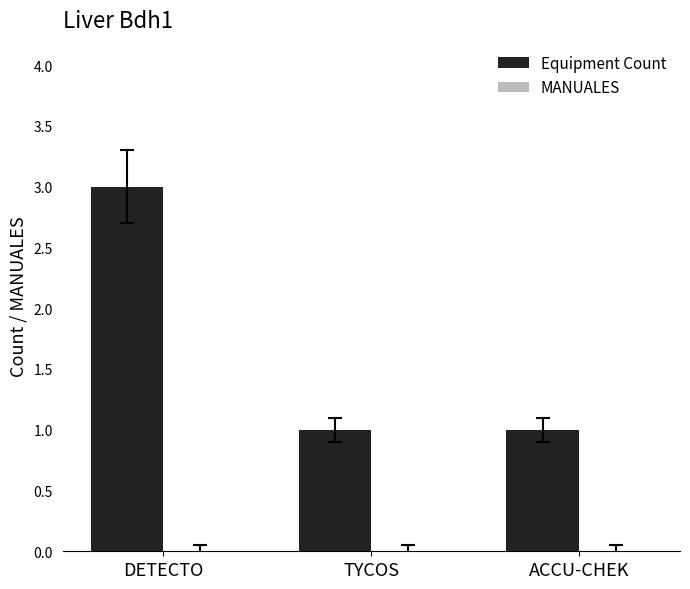

What is the sum of the values at ACCU-CHEK and DETECTO?

4